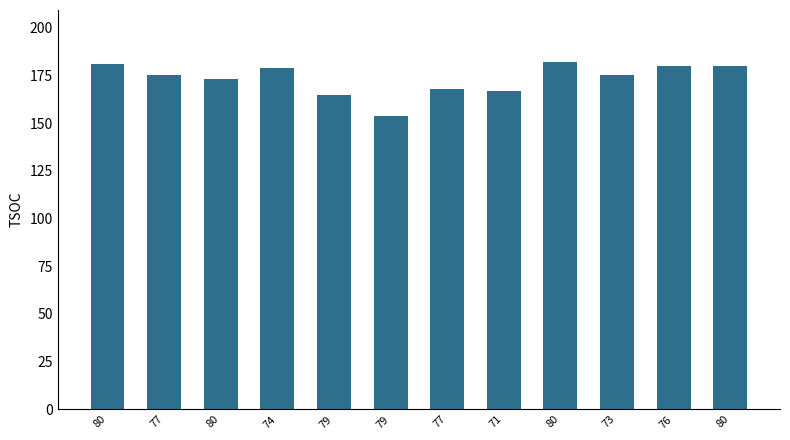

What is the value of the 2nd bar from the left?

175